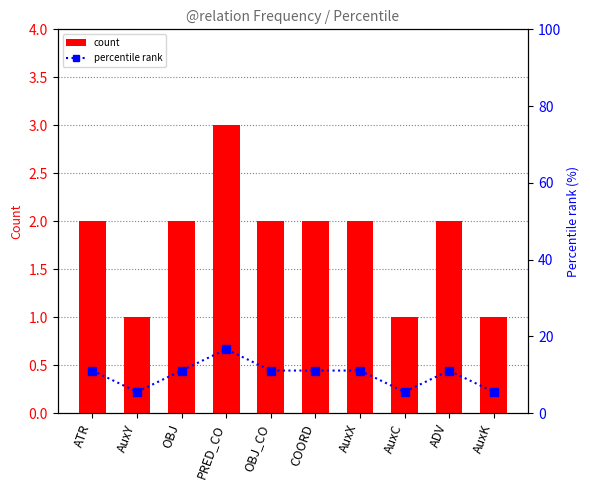

Rank the categories by count value from lowest to highest.

AuxY, AuxC, AuxK, ATR, OBJ, OBJ_CO, COORD, AuxX, ADV, PRED_CO